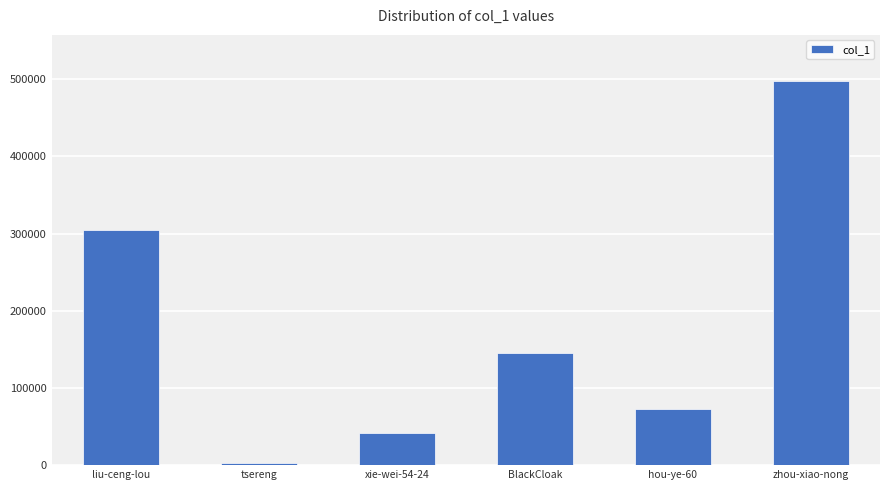

Which label corresponds to the largest value in the chart?

zhou-xiao-nong